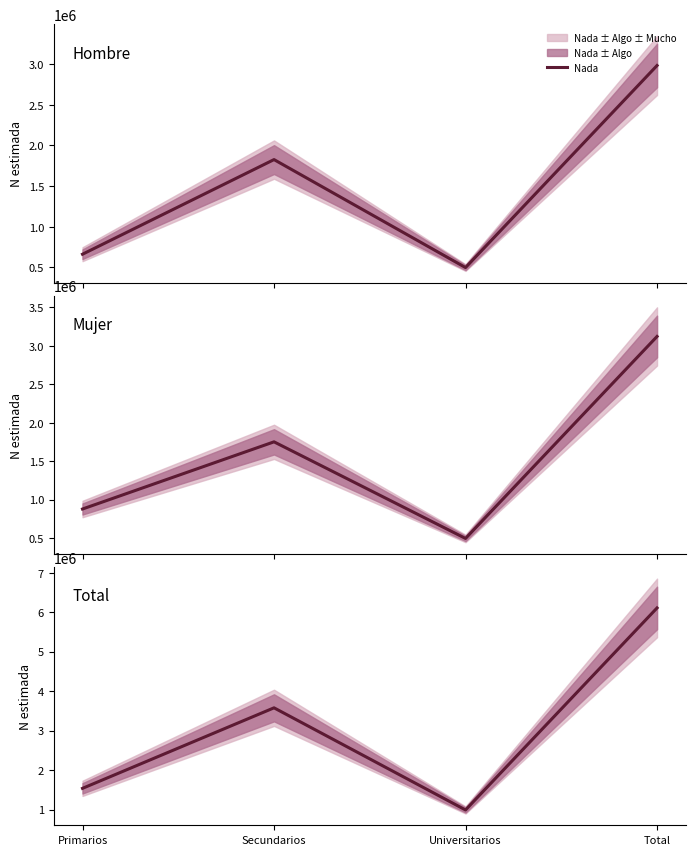

Reading left to right, transcribe all the data shown in this chart.

Primarios=1538140	Secundarios=3576749	Universitarios=990820	Total=6105709